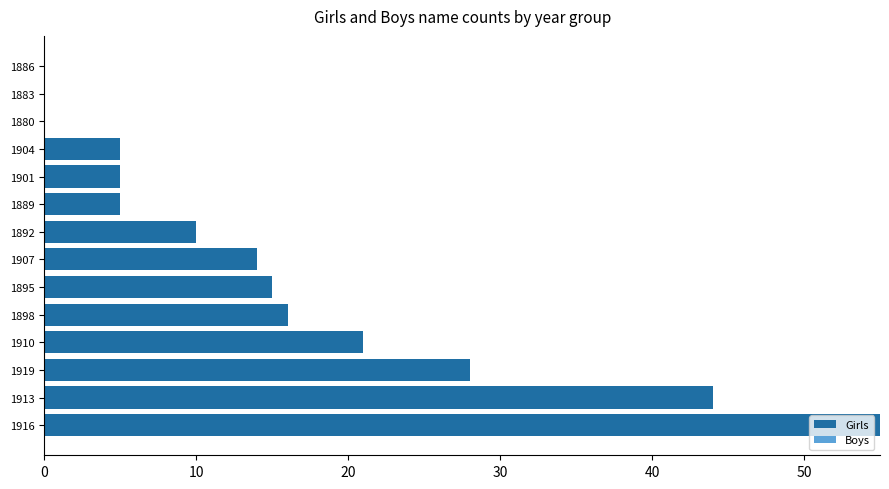

At which label is the value closest to 27?

1919